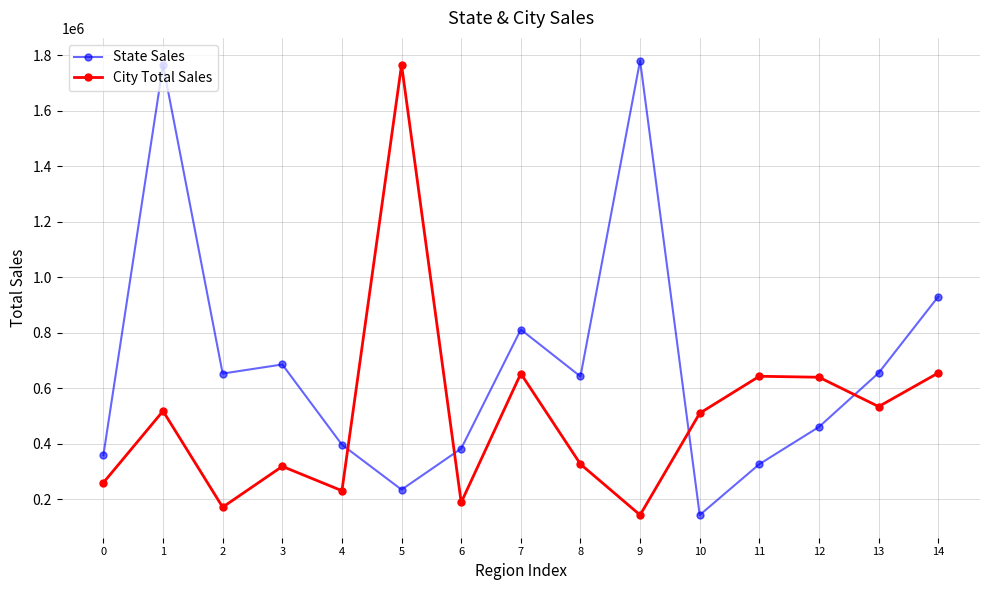

How many lines are shown in the chart?

2